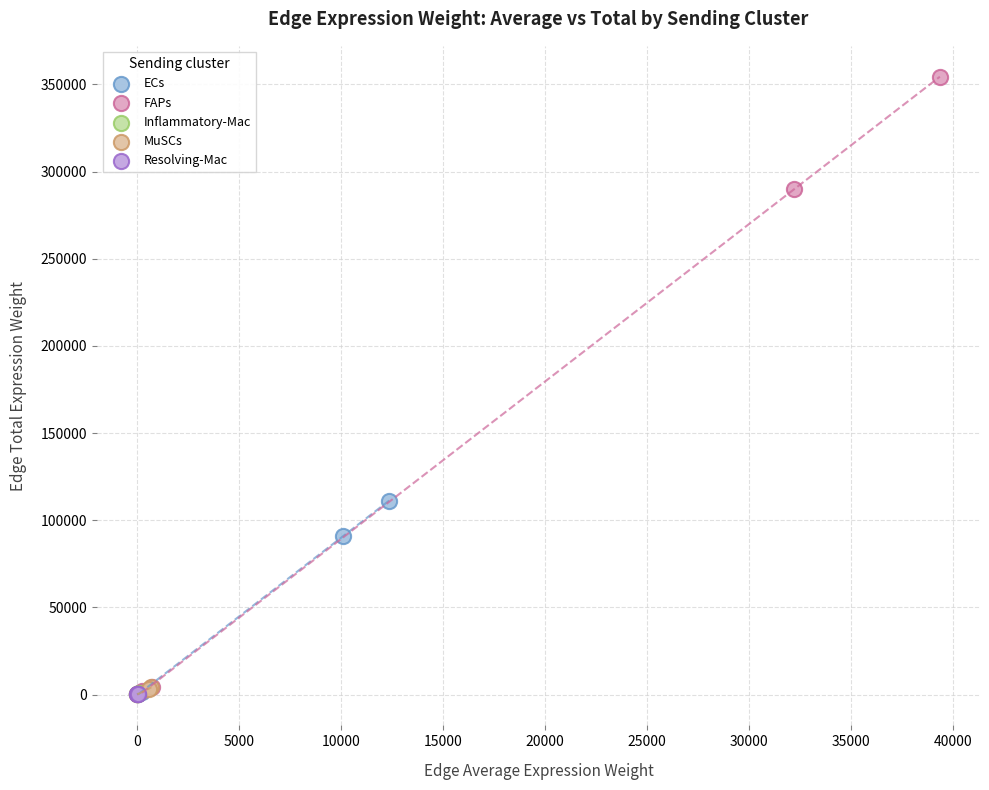

Which series reaches the maximum Y coordinate?

FAPs